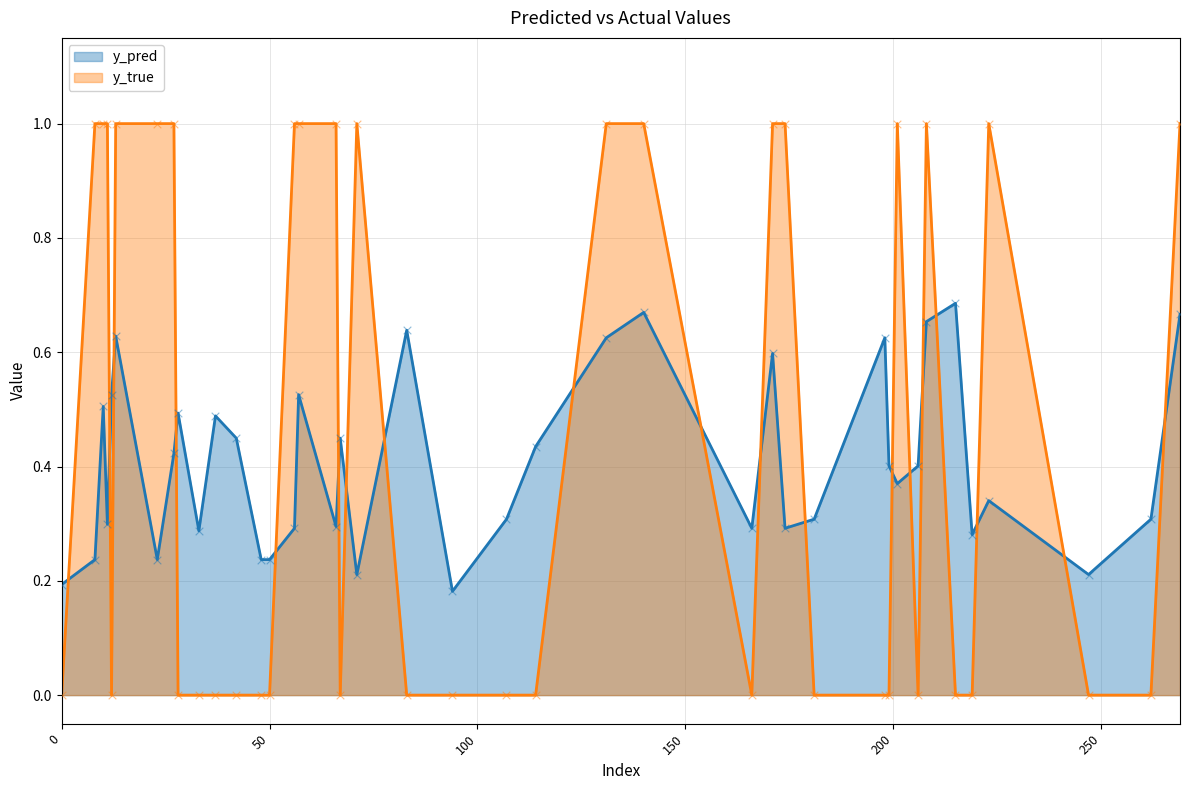

Which series has the largest Y range (max minus min)?

y_true